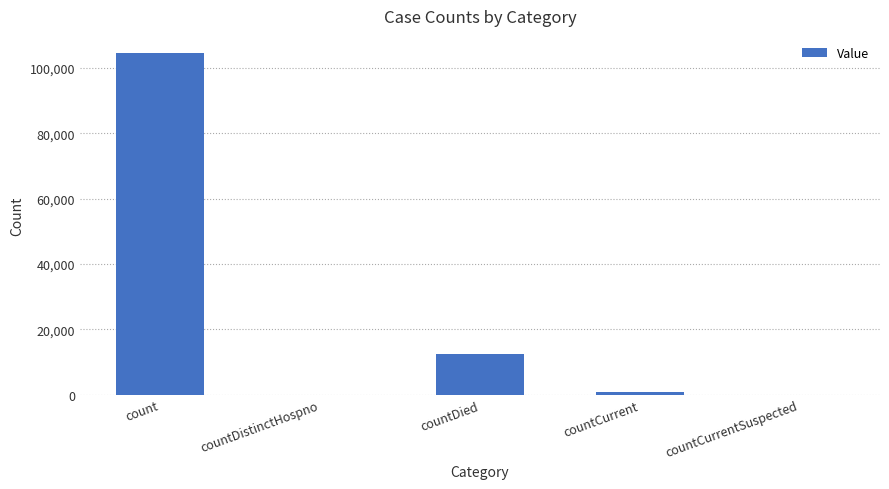

How many distinct data groups are displayed?

1